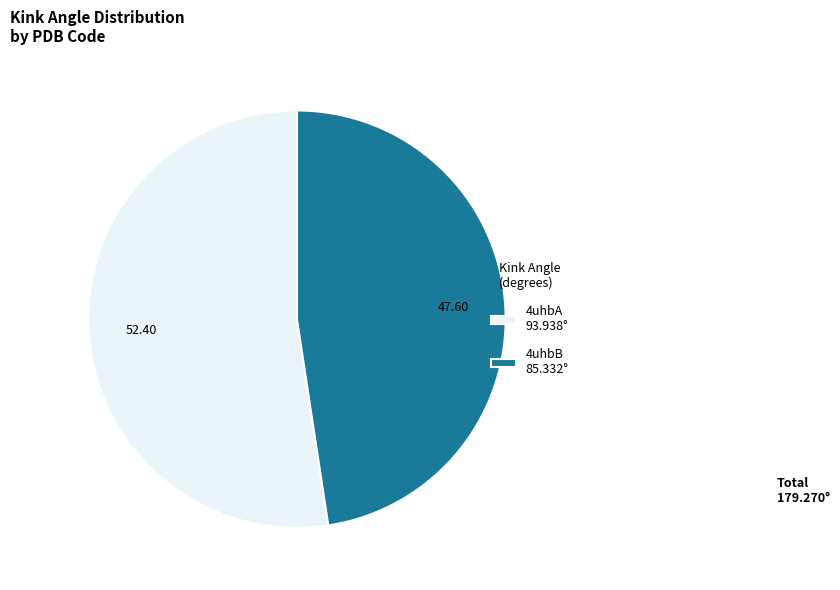

Count the number of slices in the pie.

2